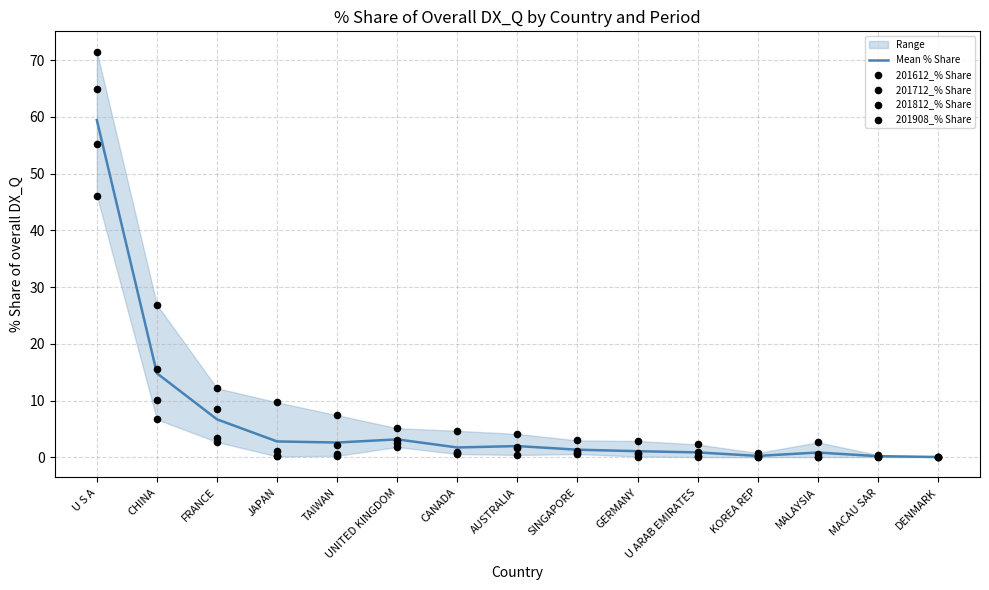

Which series has the largest Y range (max minus min)?

201812_% Share